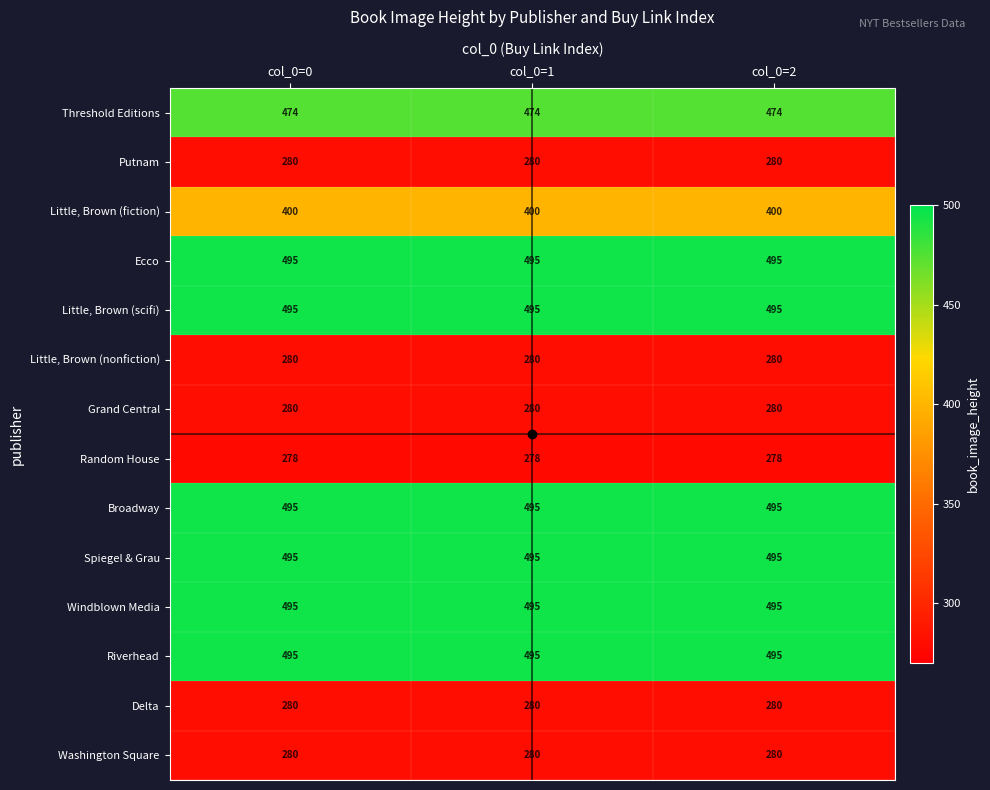

What is the maximum value for Delta?

280